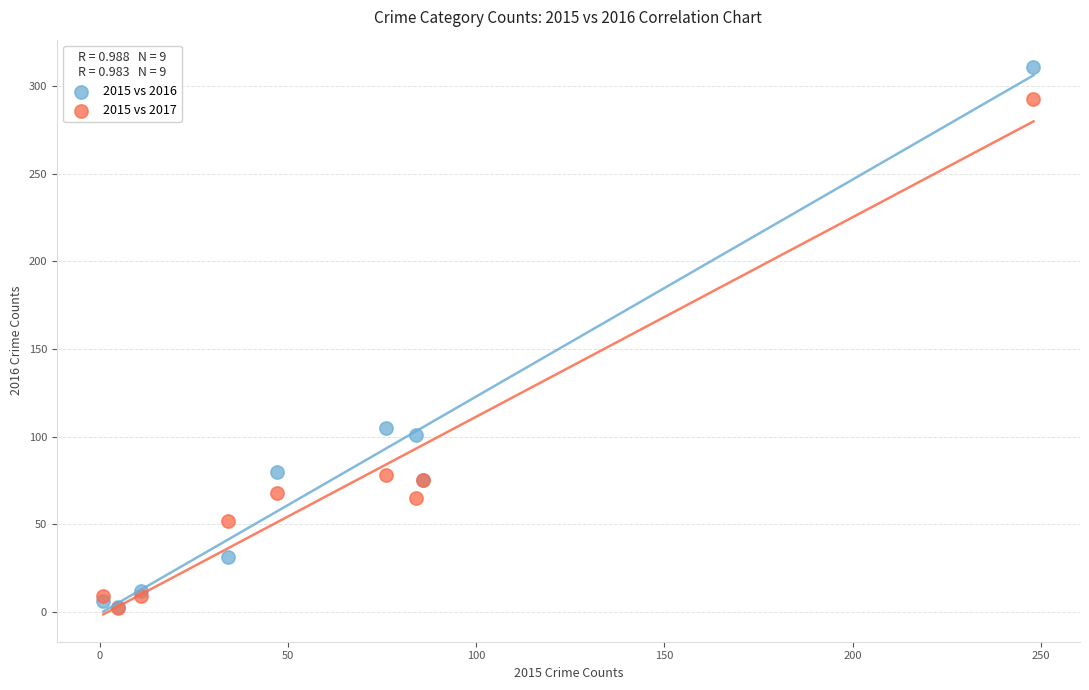

Across all series, what Y value is closest to 156?

105